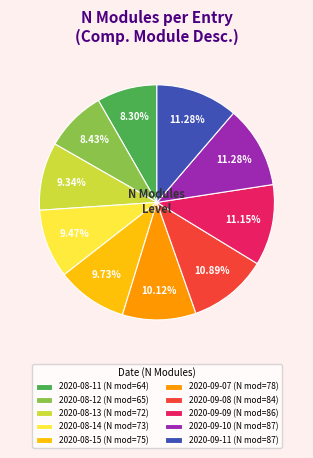

Do 2020-08-15 (N mod=75) and 2020-09-08 (N mod=84) together represent more than half of the pie?

No